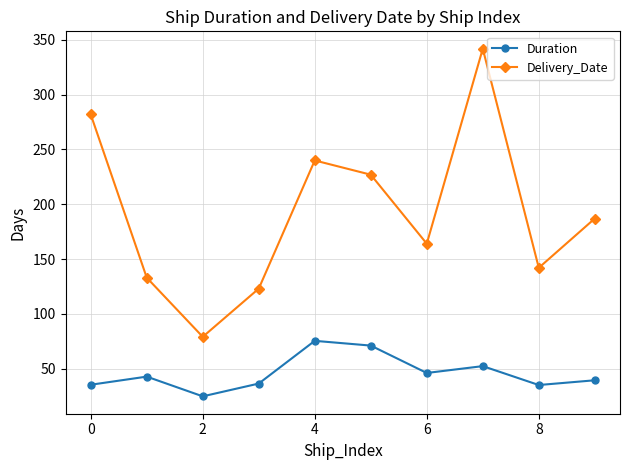

How many lines are shown in the chart?

2